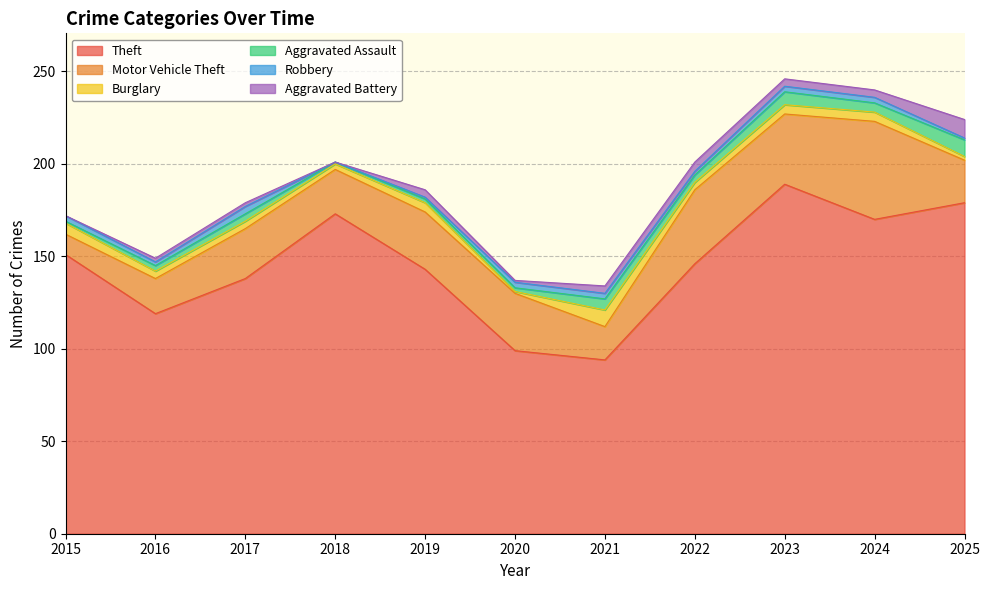

What is the spread (max minus min) of values at 2017?

136